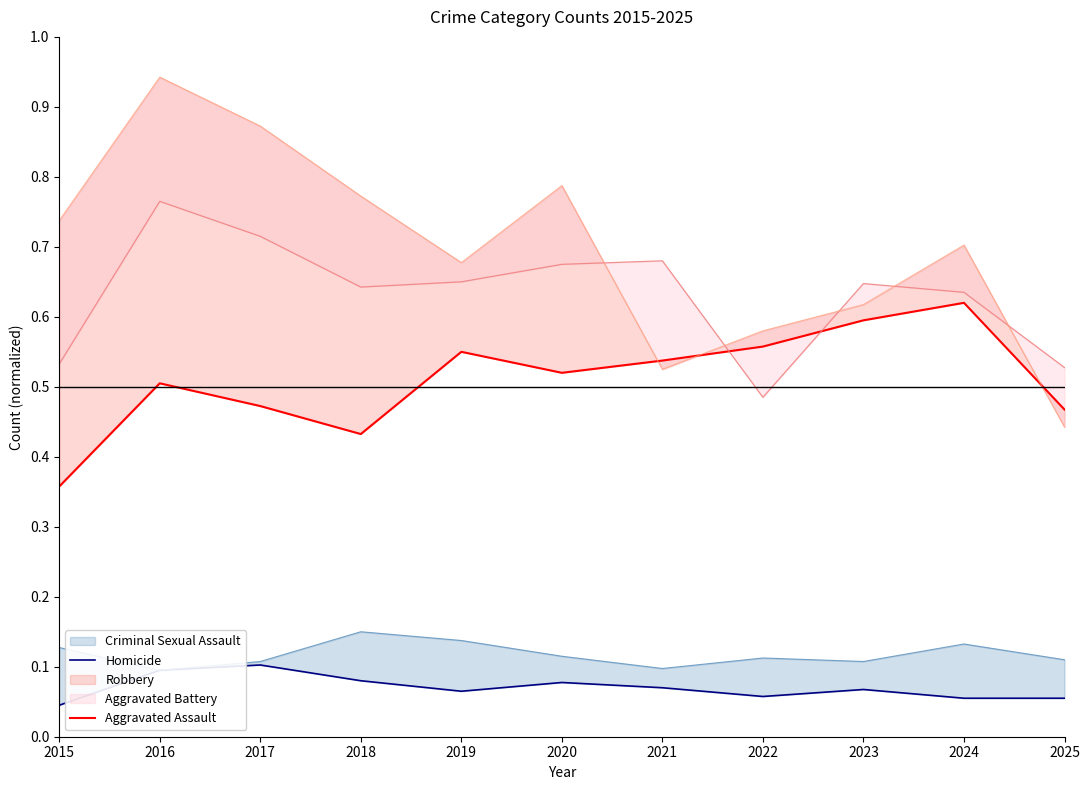

The Aggravated Assault series shows 0.3 at 2018. True or false?

False